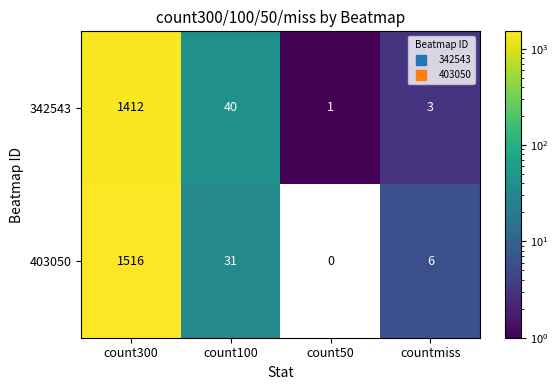

What is the difference between the 403050 values at countmiss and count100?

25